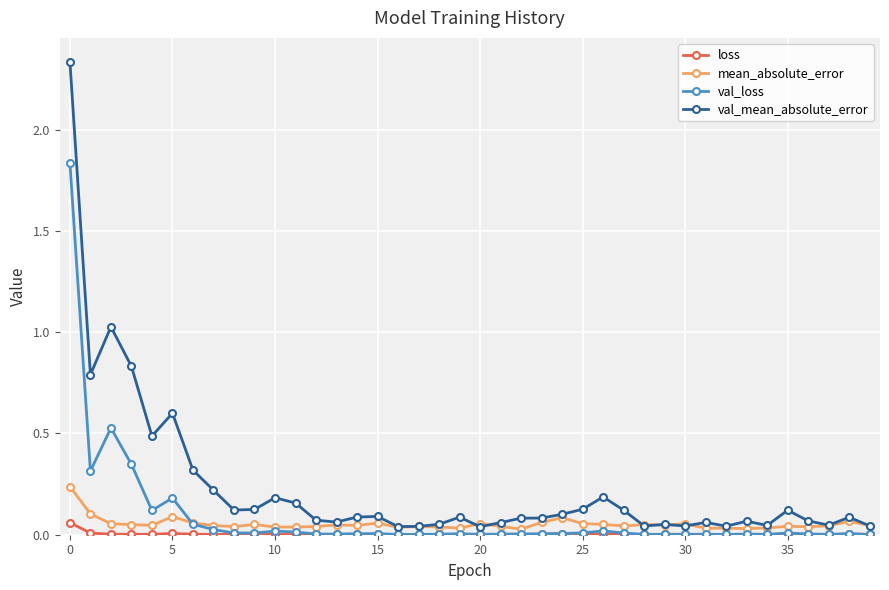

True or false: loss has more than 2 points higher than both neighbors.

True